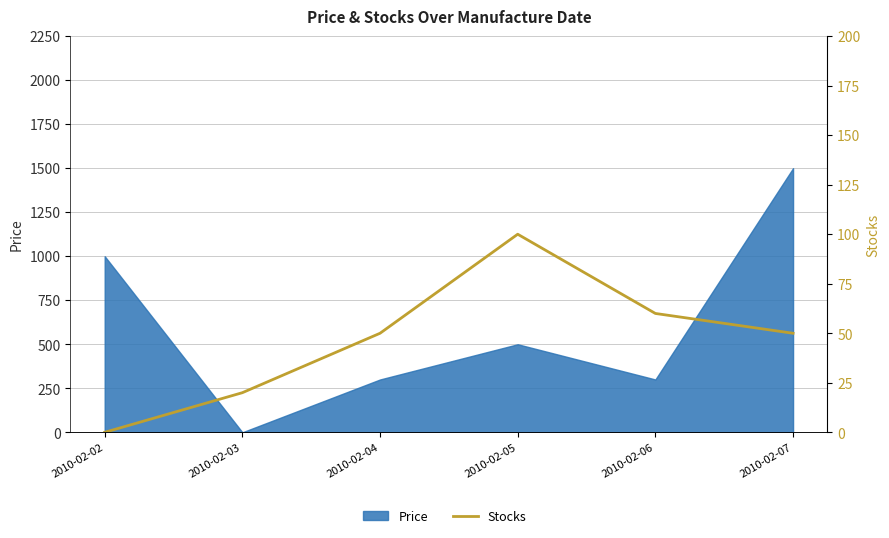

What is the value of the 3rd point from the left?

50